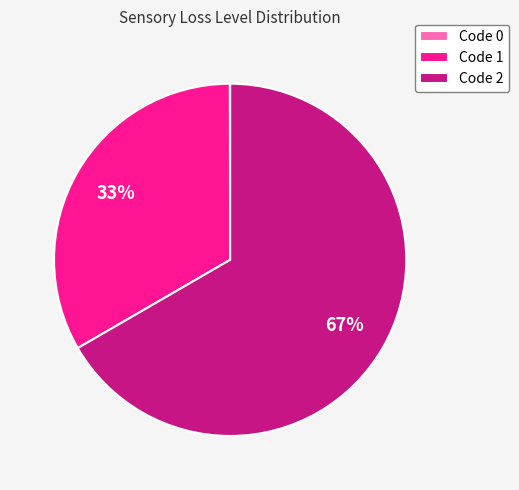

To the nearest percent, what is the difference between the largest and smallest slice percentages?

67%